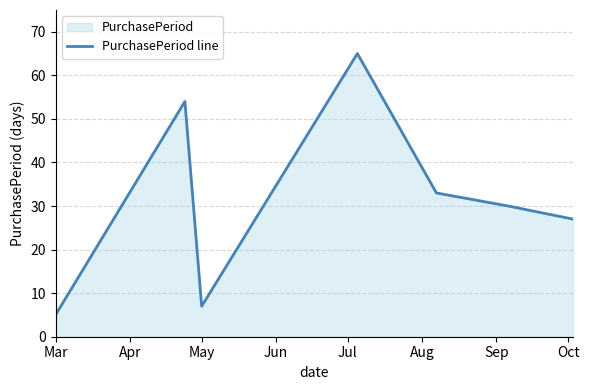

Does the chart have visible grid lines?

Yes